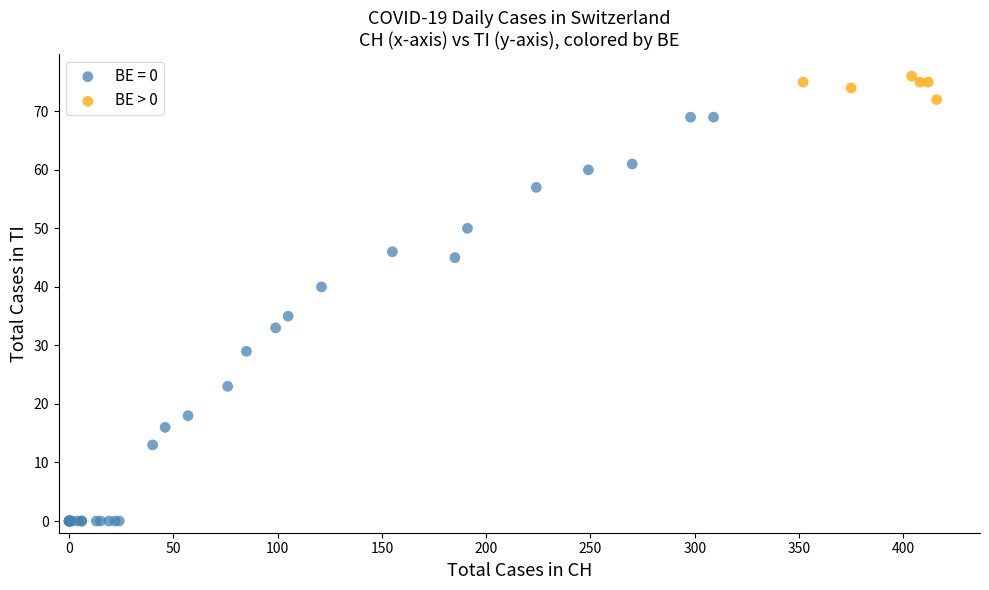

Which series has the widest spread of Y values?

BE = 0